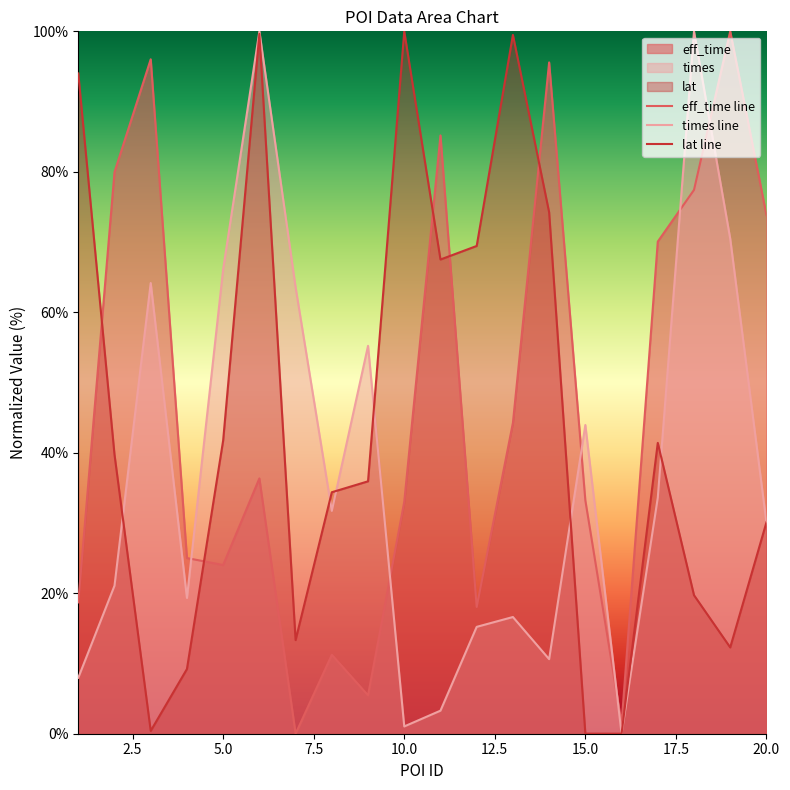

What is the value of the eff_time line point at the 10th from the left?

33.0